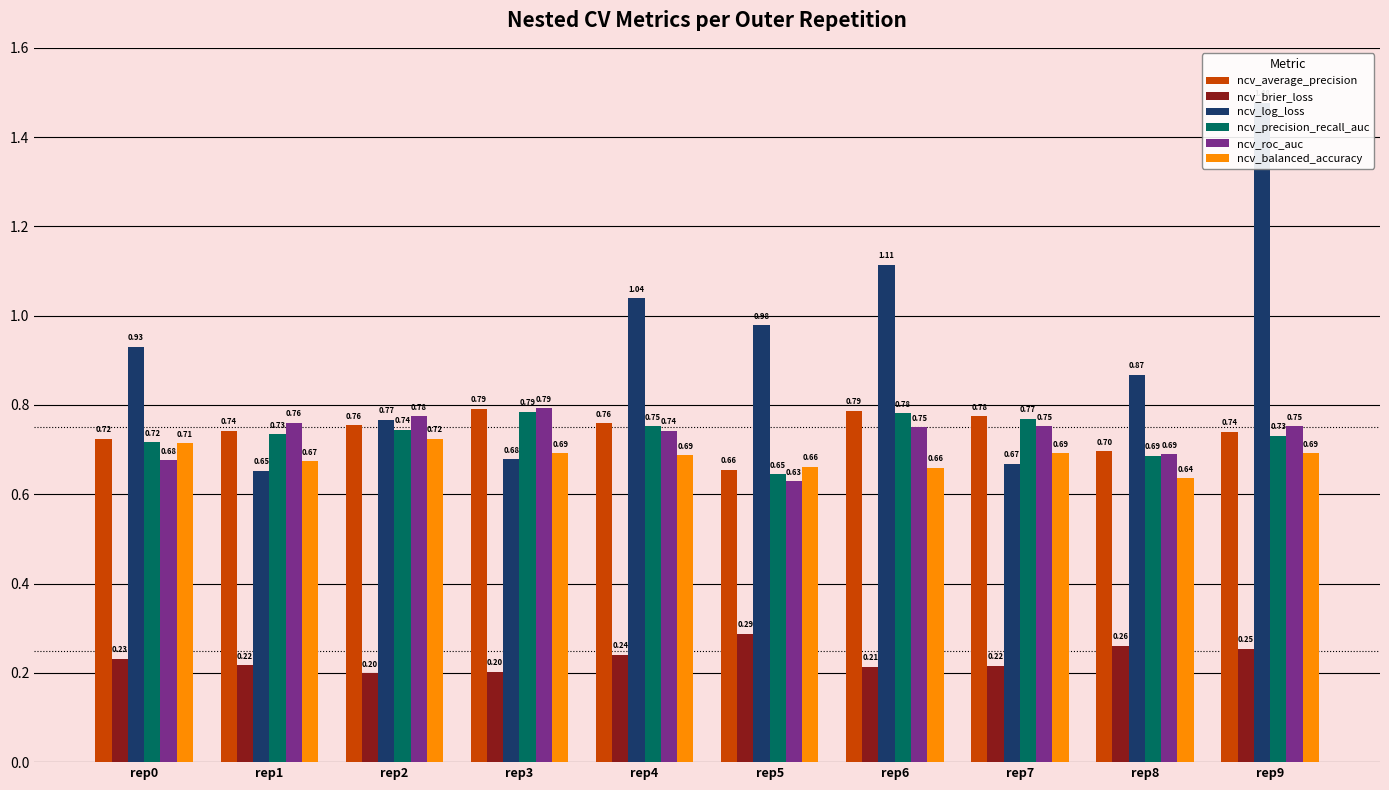

What is the total value across all series at rep9?

4.6